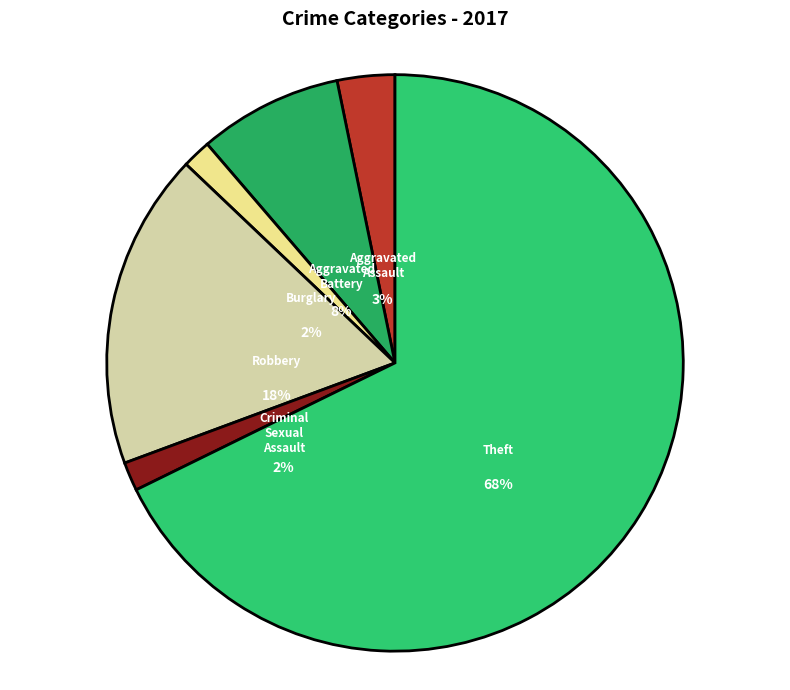

How much of the chart is everything except Robbery?

82.3%